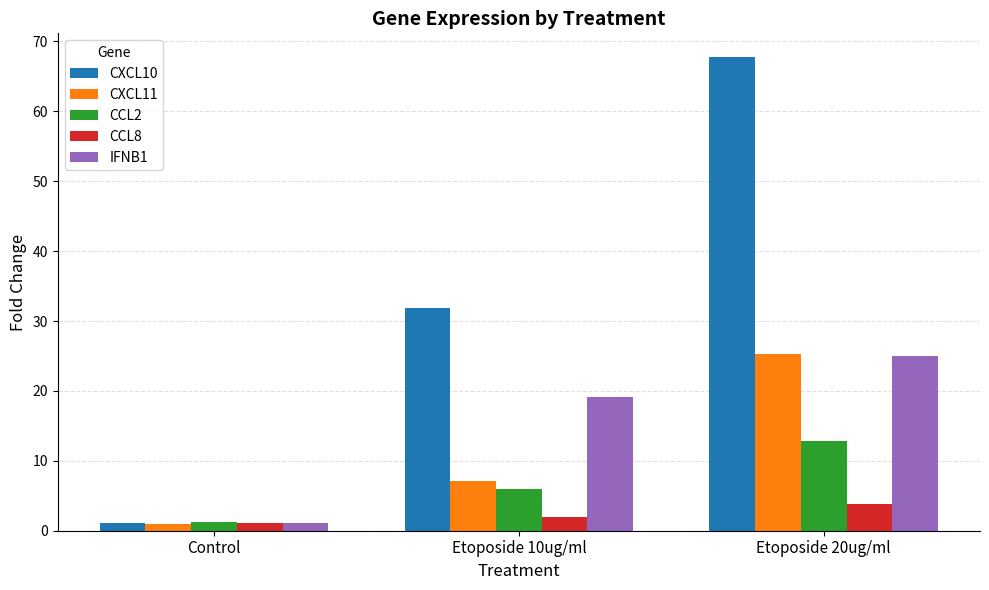

Which category has the lowest value across all series?

Control